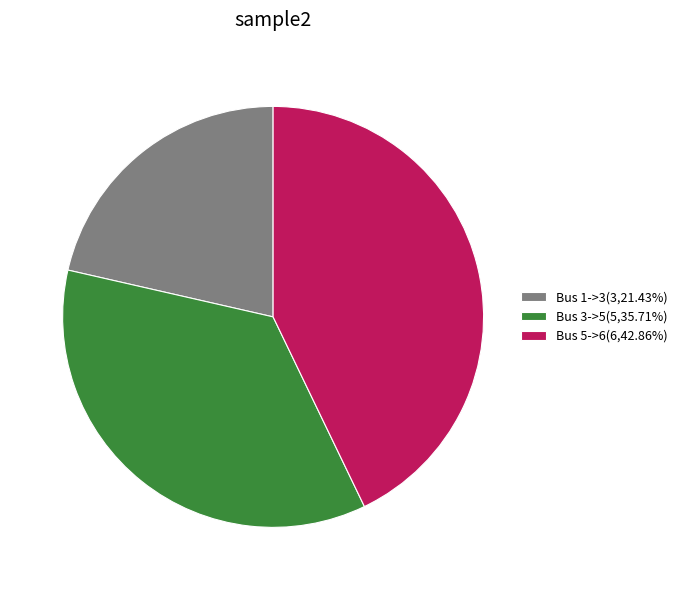

What is the ratio of the value at Bus 3->5(5,35.71%) to the value at Bus 5->6(6,42.86%)?

0.8